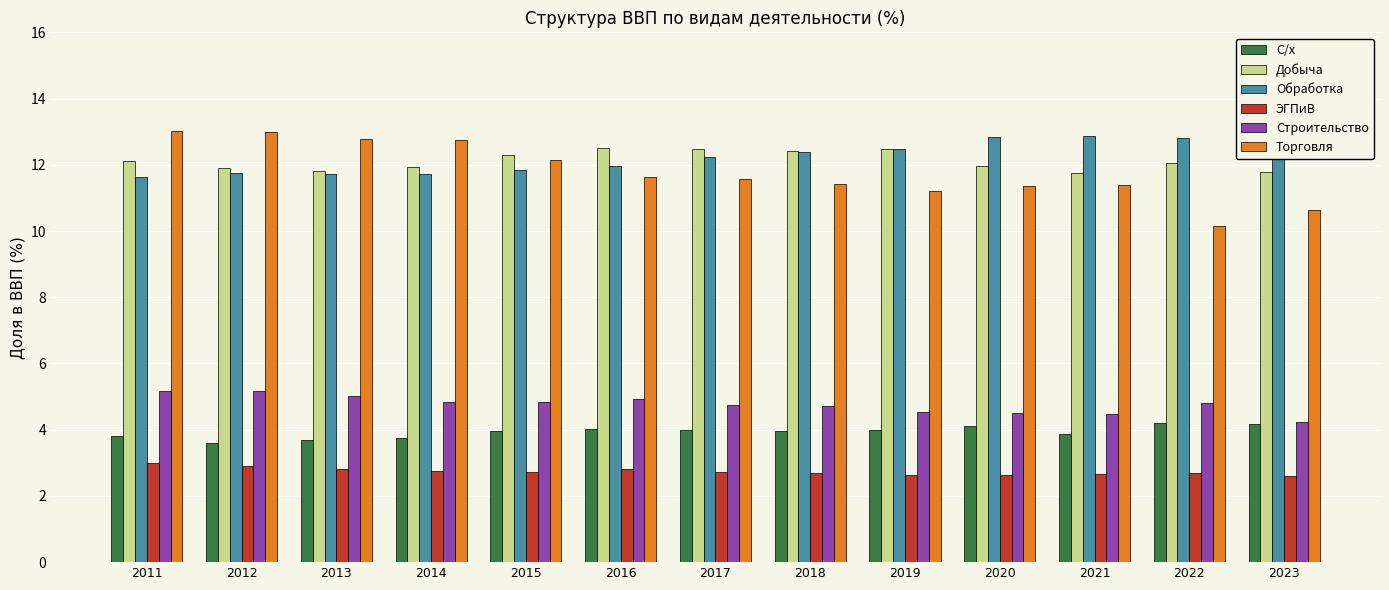

What is the difference between the maximum and minimum values in the ЭГПиВ series?

0.4